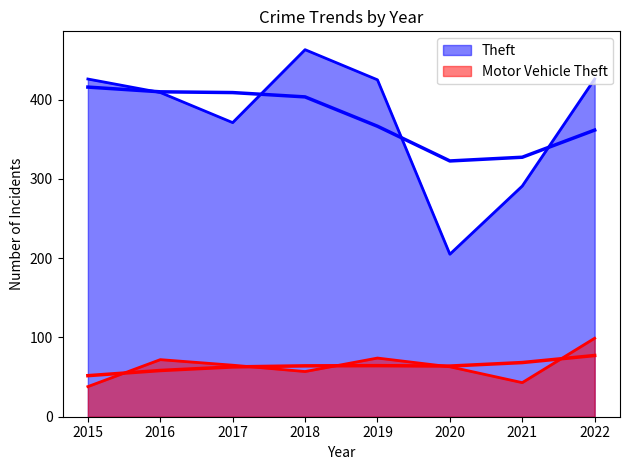

Which label corresponds to the smallest value in the chart?

2015